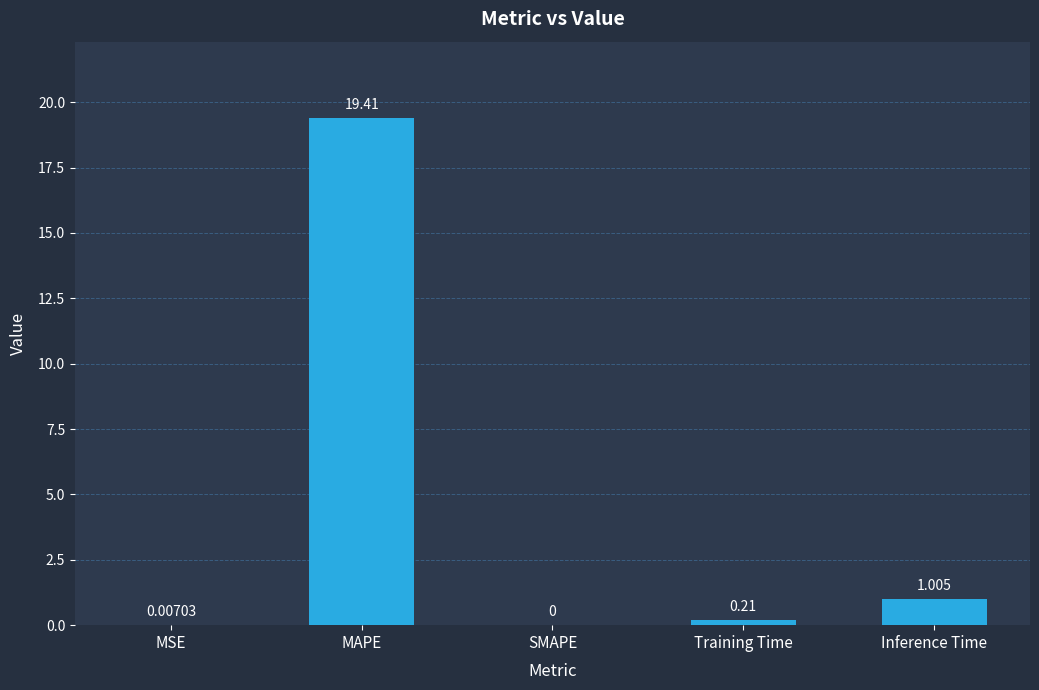

Which category has the highest value across all series?

MAPE